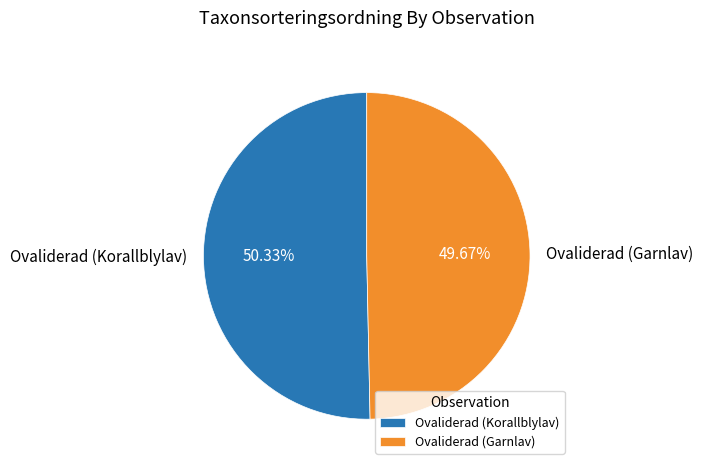

What is the majority slice?

Ovaliderad (Korallblylav)